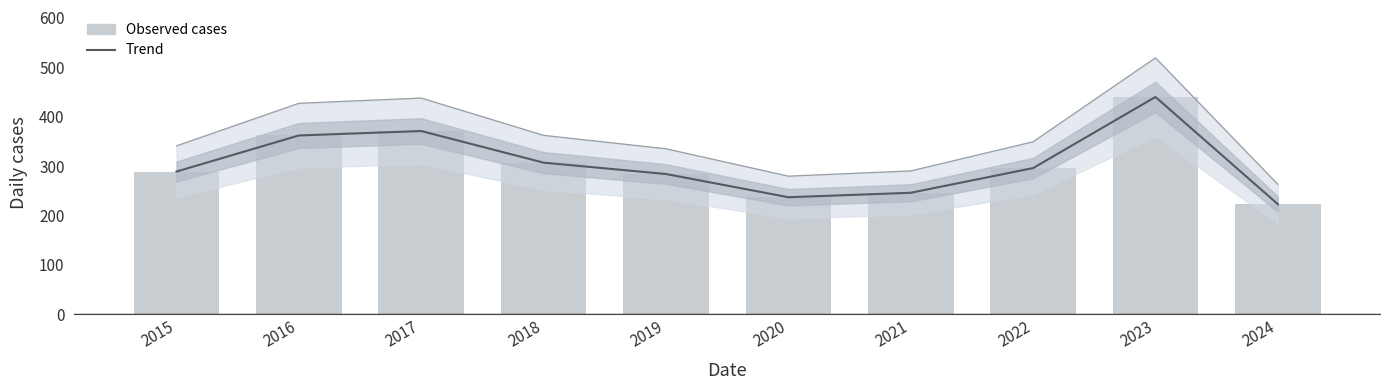

What is the value of the Trend bar at the 1st from the left?

289